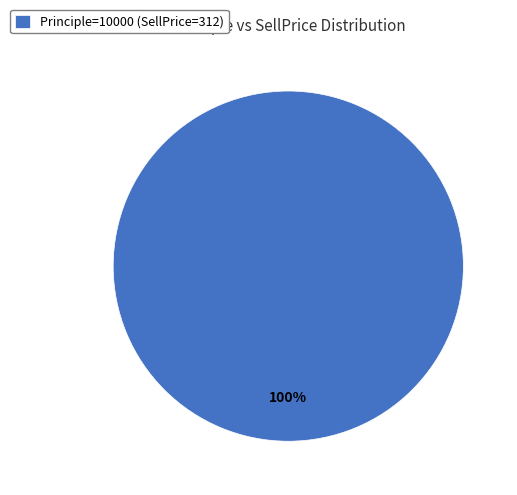

True or false: Principle=10000 (SellPrice=312) accounts for 100% of the total.

True